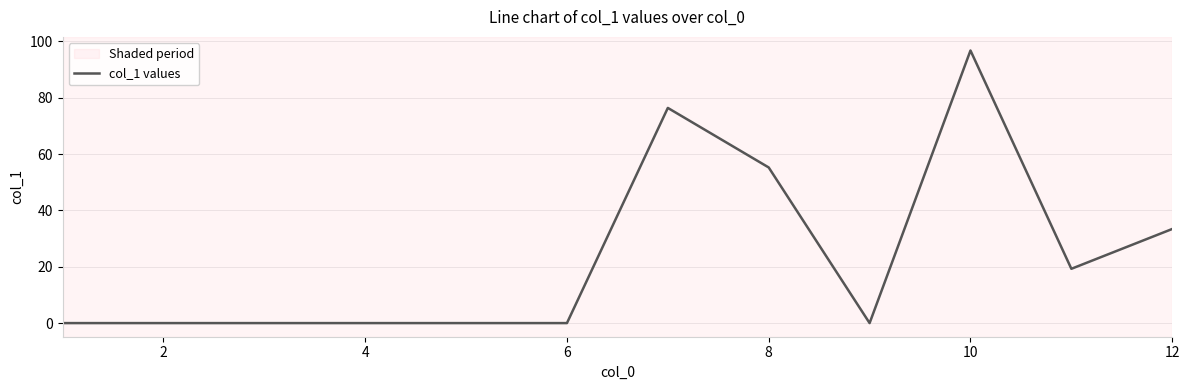

Does the chart have visible grid lines?

Yes